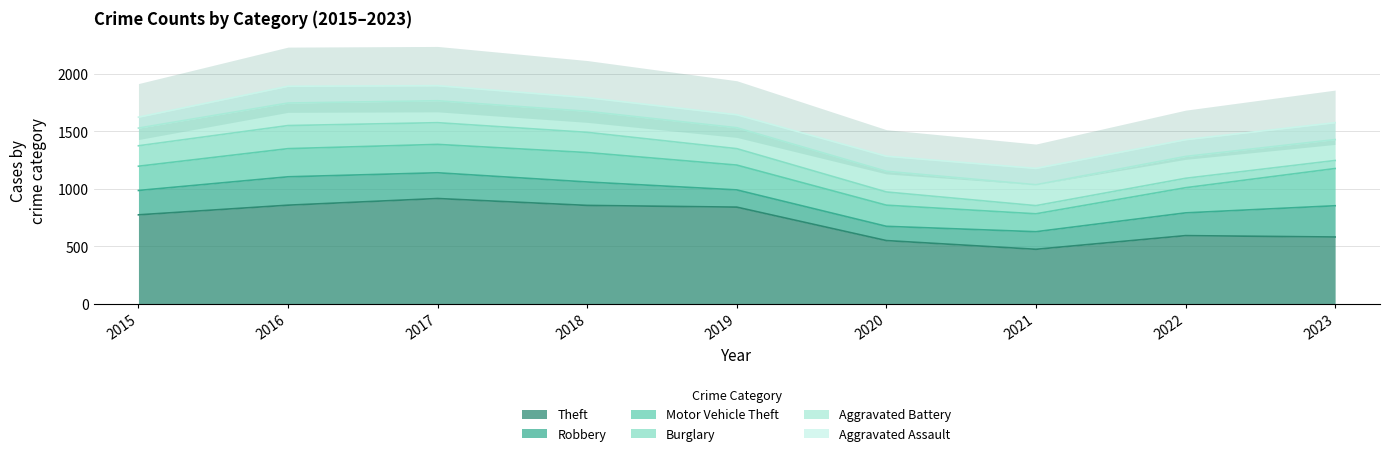

Where does the Robbery series first go above 204?

2015